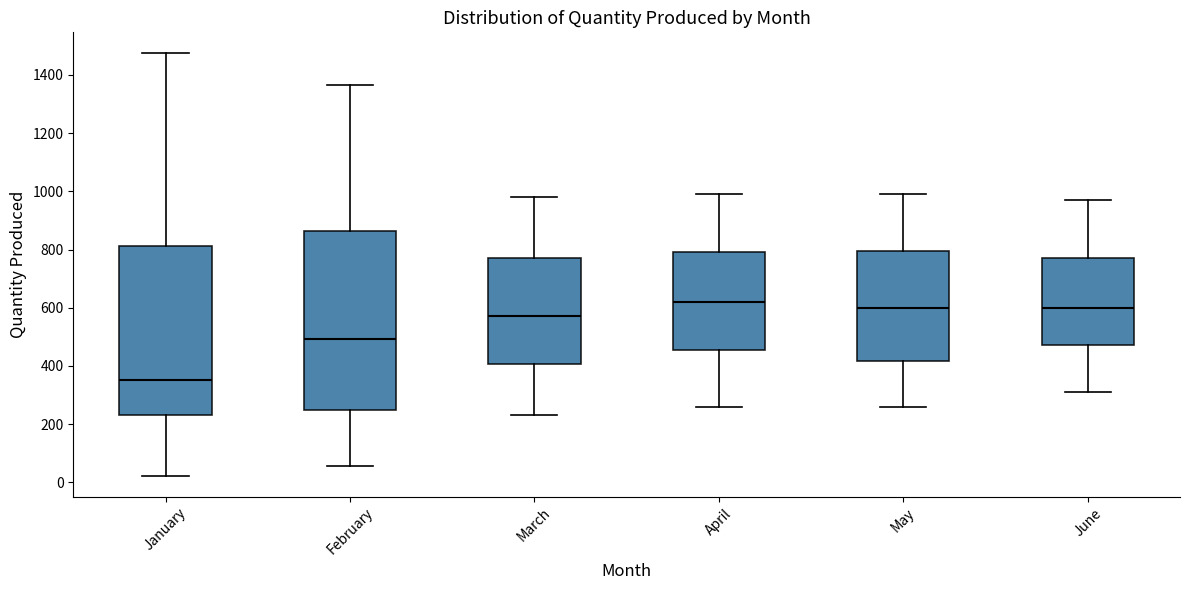

Reading left to right, read every box against the y-axis: the position of its median line, the range the box covers, and the ends of its whiskers. The values are not printed on the chart, so give them approximately, as read against the axis.

January: median 360, box 240 to 820, whiskers 20 to 1480
February: median 500, box 240 to 860, whiskers 60 to 1360
March: median 580, box 400 to 780, whiskers 240 to 980
April: median 620, box 460 to 800, whiskers 260 to 1000
May: median 600, box 420 to 800, whiskers 260 to 1000
June: median 600, box 480 to 780, whiskers 320 to 980